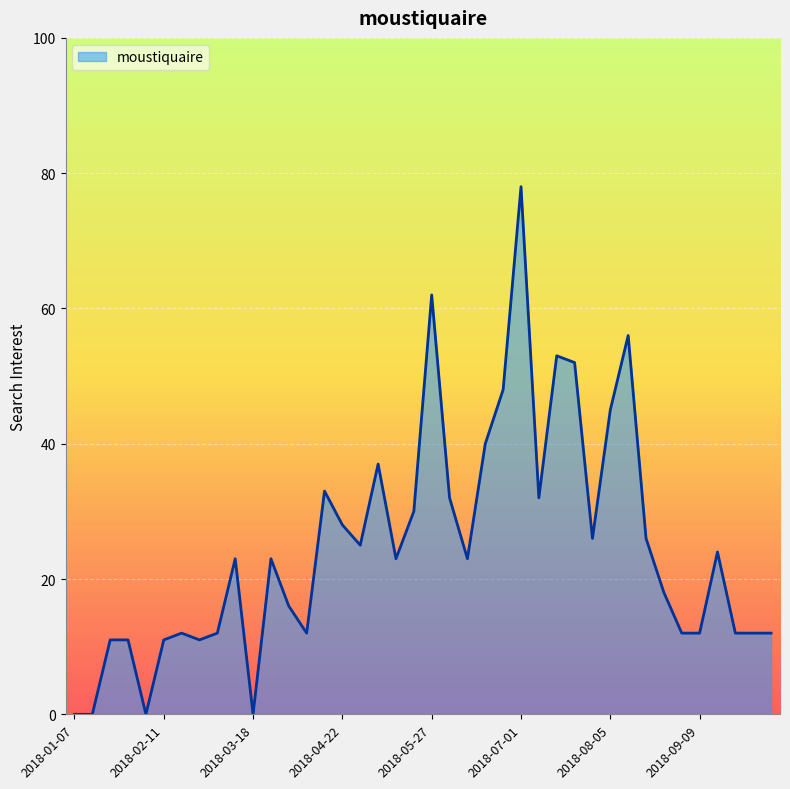

What is the average value?

25